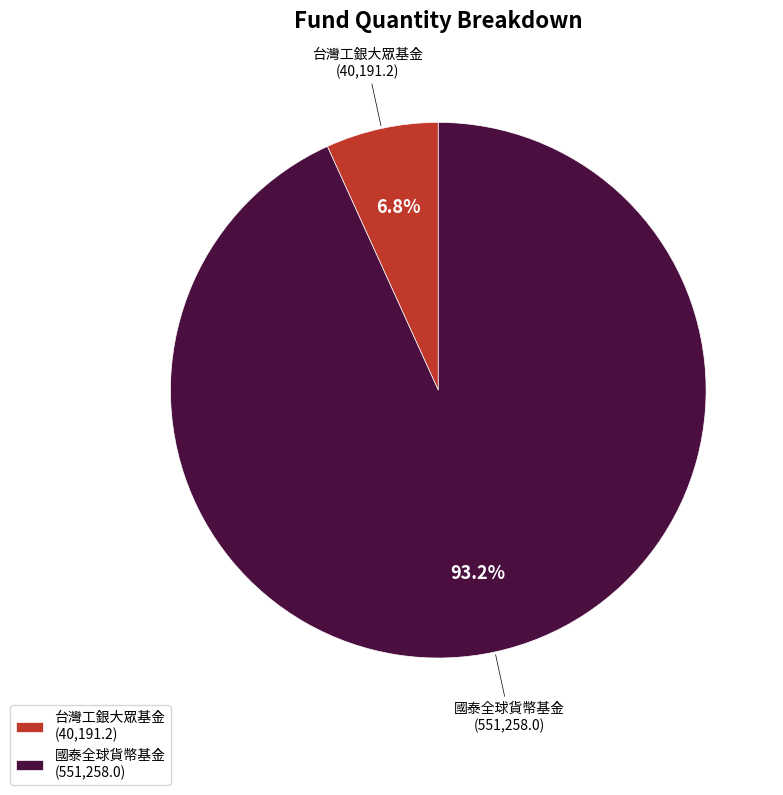

Which slice is the largest?

國泰全球貨幣基金 (551,258.0)